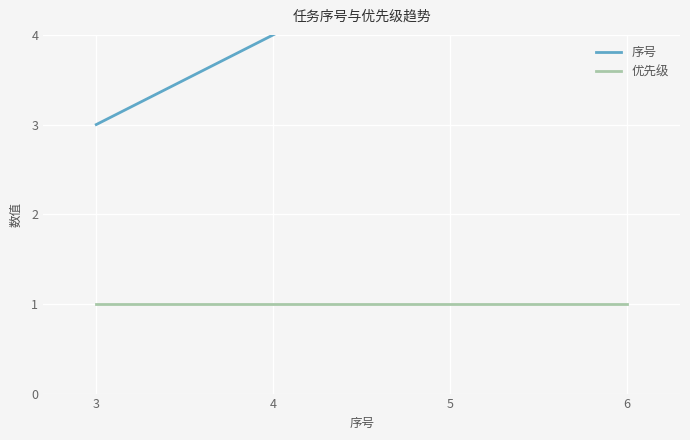

True or false: 优先级 has a value of 1 at 6.

True